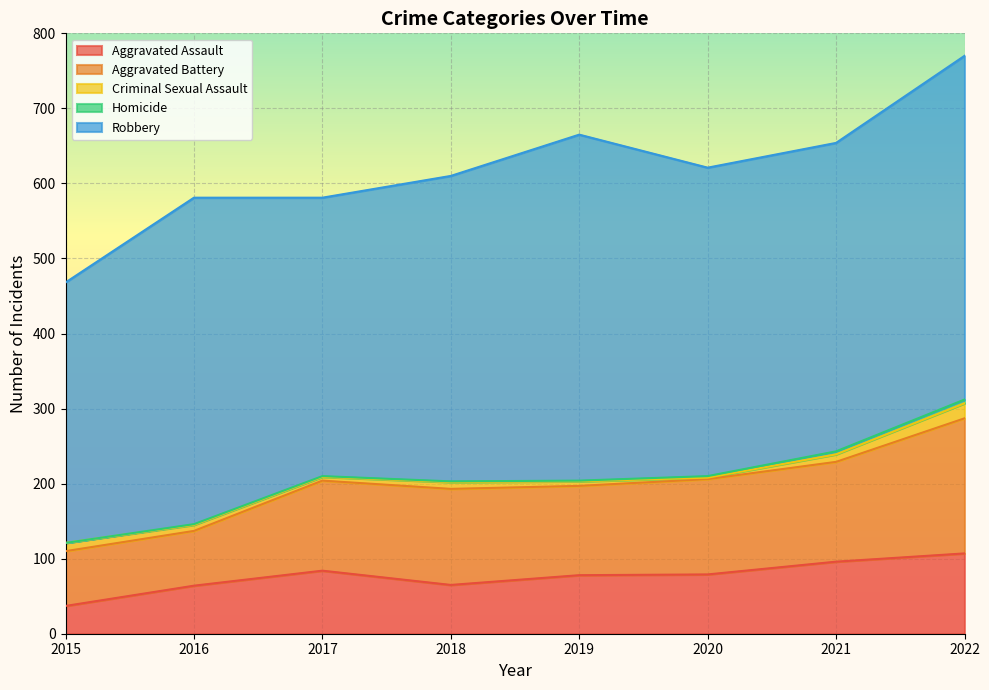

Which series has the largest range (max minus min)?

Robbery